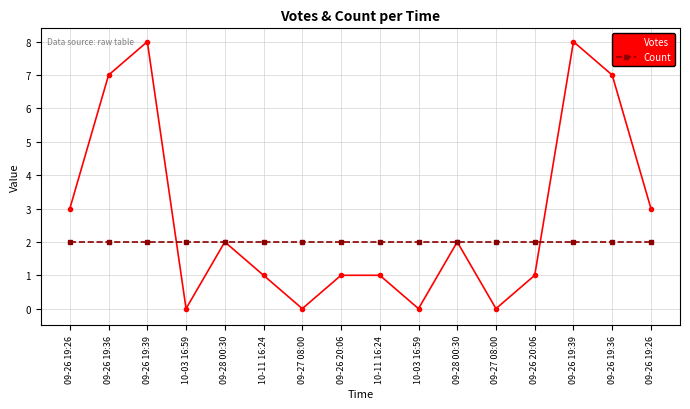

Is it true that Count equals 3 at 09-26 19:36?

False